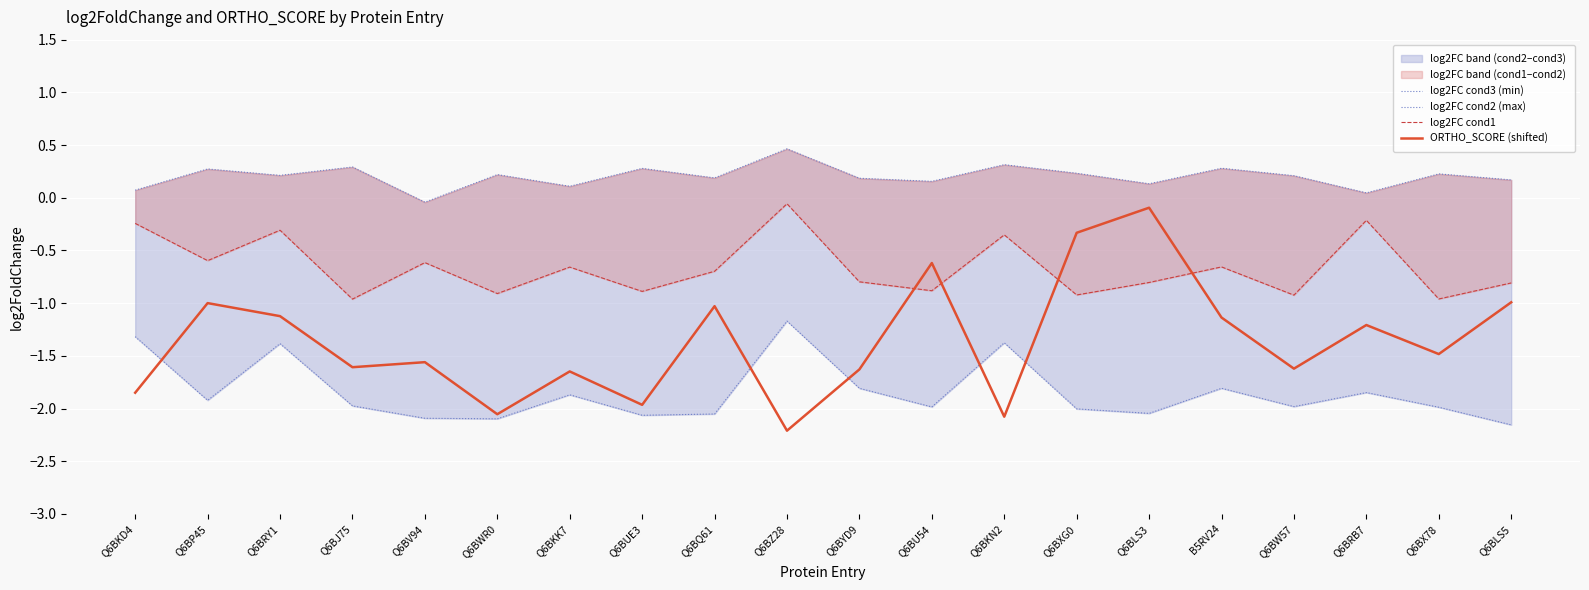

What is the approximate value of log2FC cond2 (max) at Q6BRY1?

0.2